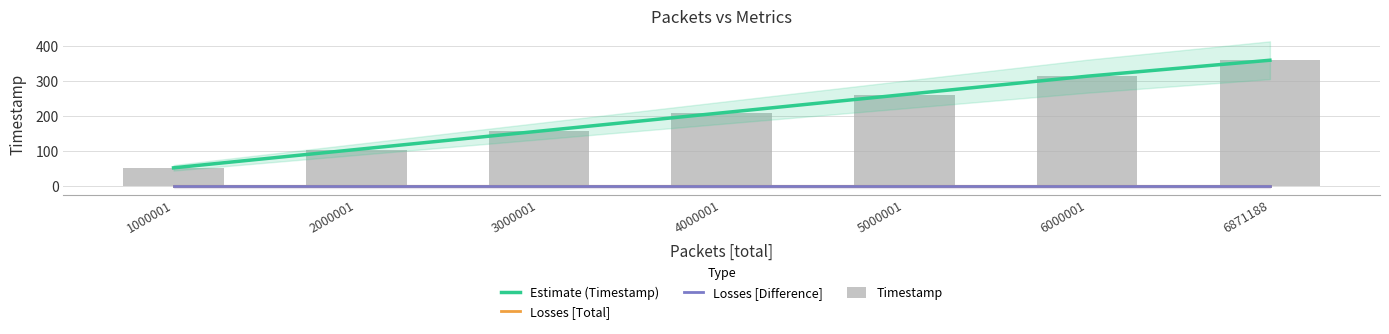

True or false: Estimate (Timestamp) has a value of 73.0 at 6871188.

False